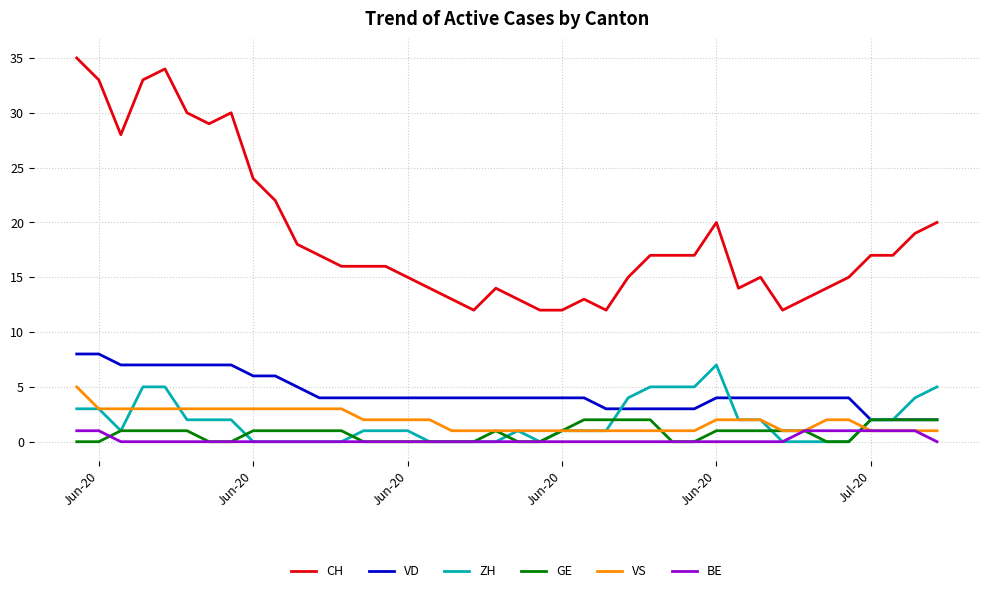

Which series has the largest range (max minus min)?

CH